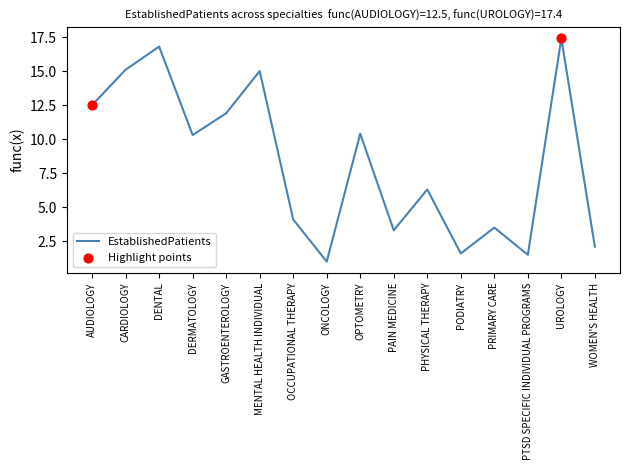

What is the change in value from CARDIOLOGY to GASTROENTEROLOGY?

-3.2